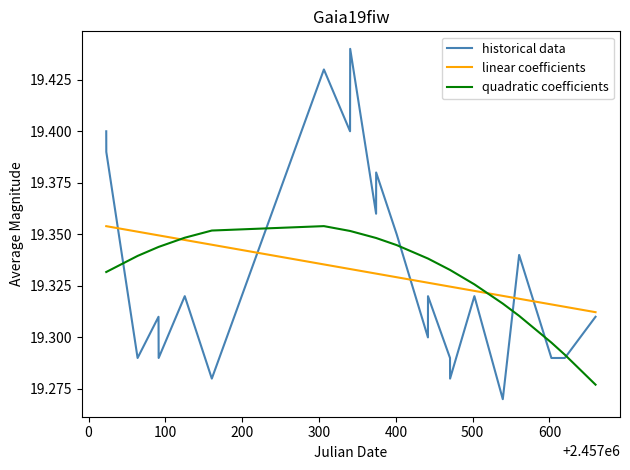

Which series has the largest range (max minus min)?

historical data